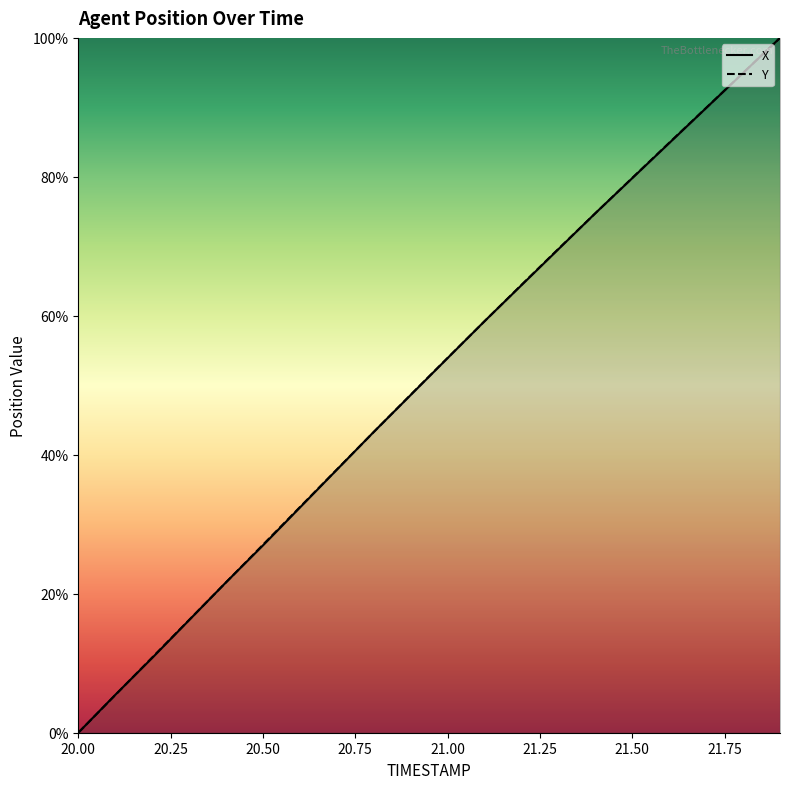

The X series shows 0.0 at 20.00. True or false?

True